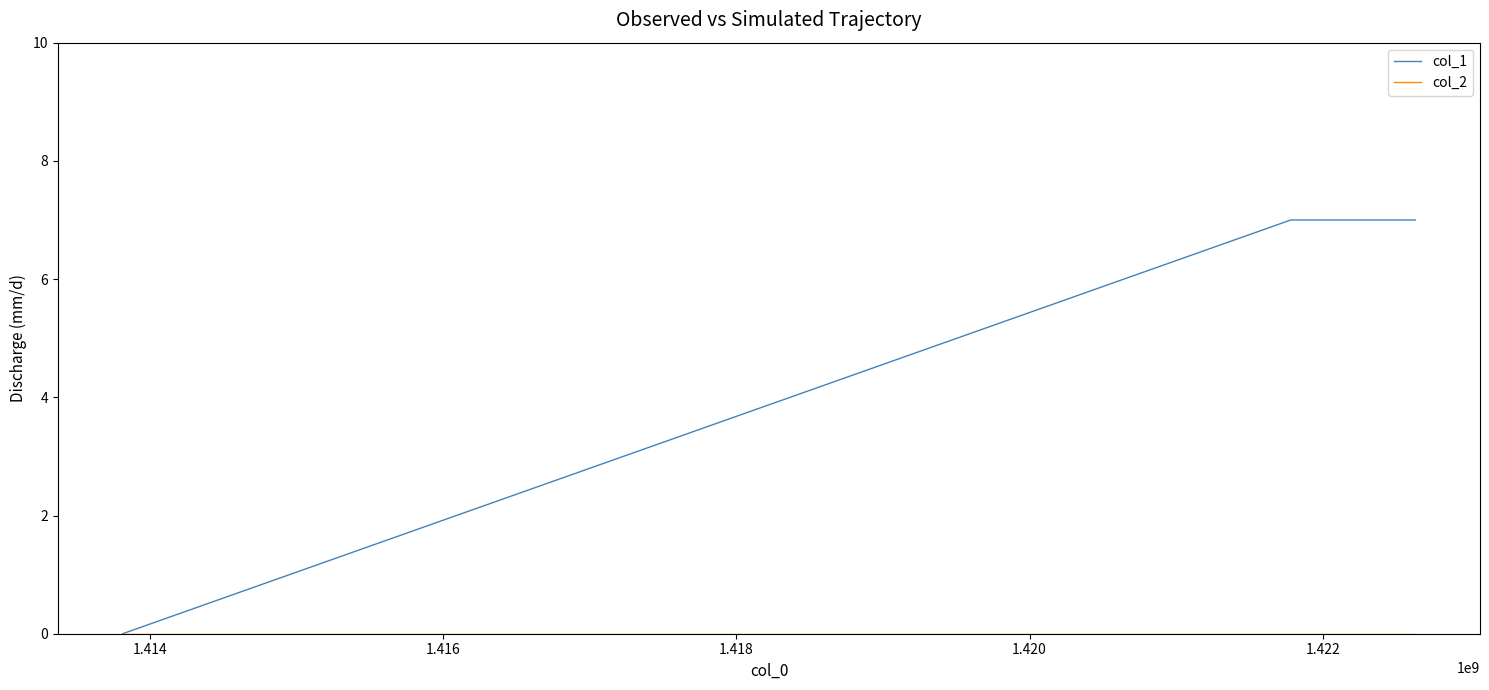

Which series has the widest spread of values?

col_1